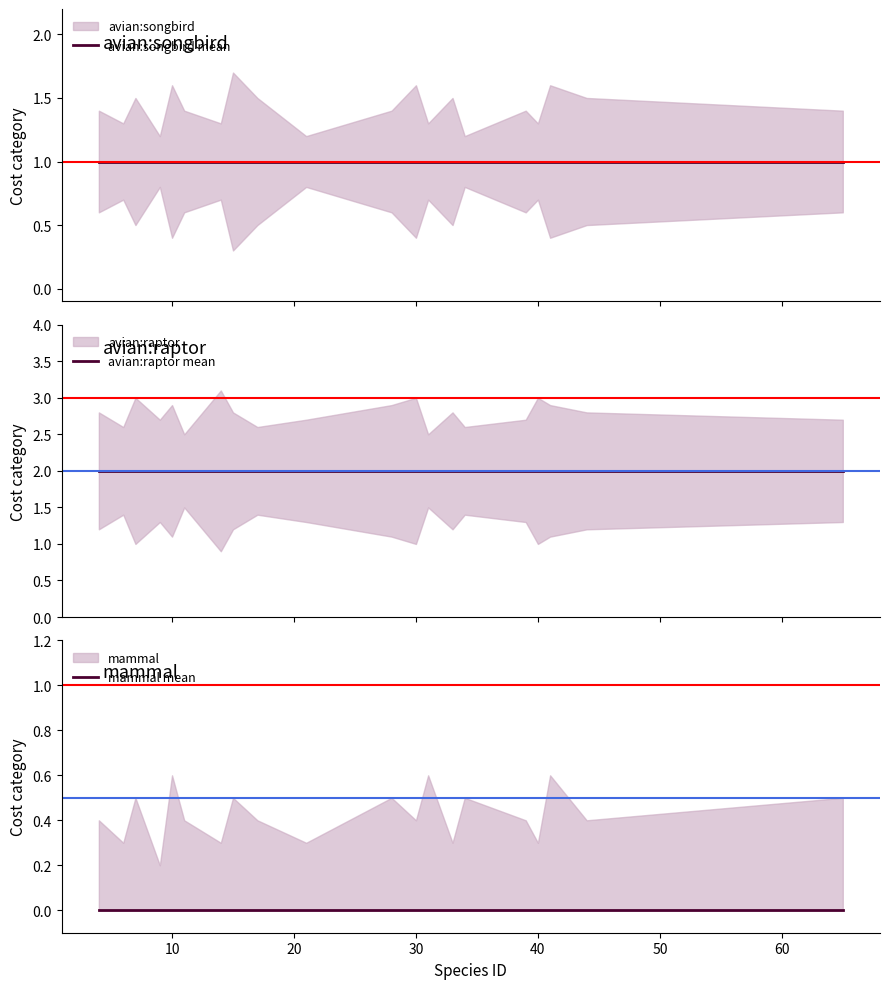

Which series has the widest spread of values?

avian:songbird mean